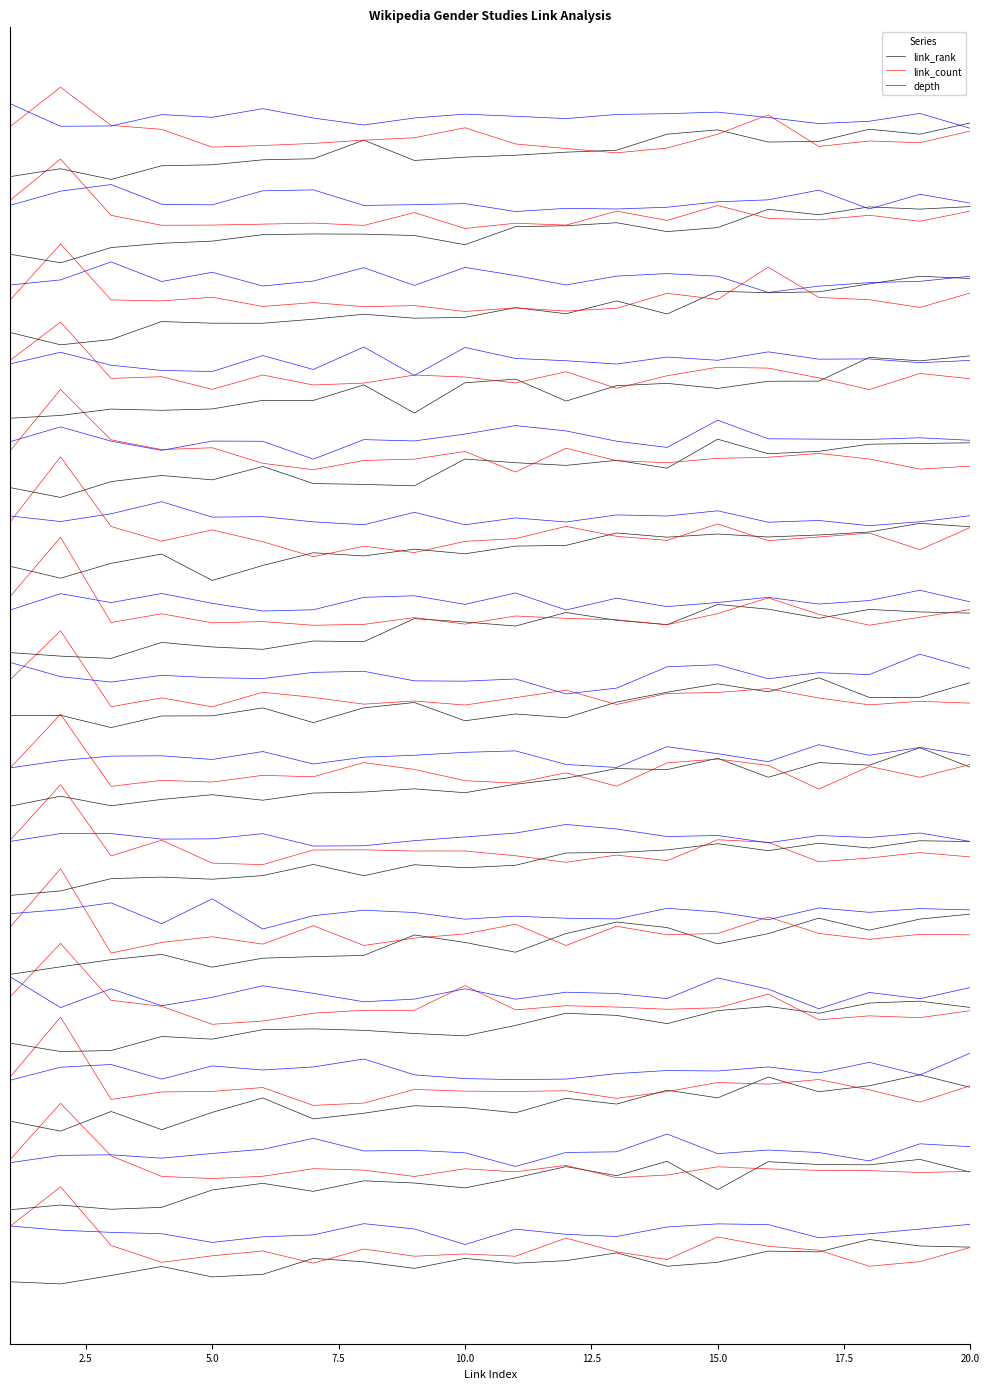

Is the value of link_count at 17 greater than the value of link_rank at 18?

No